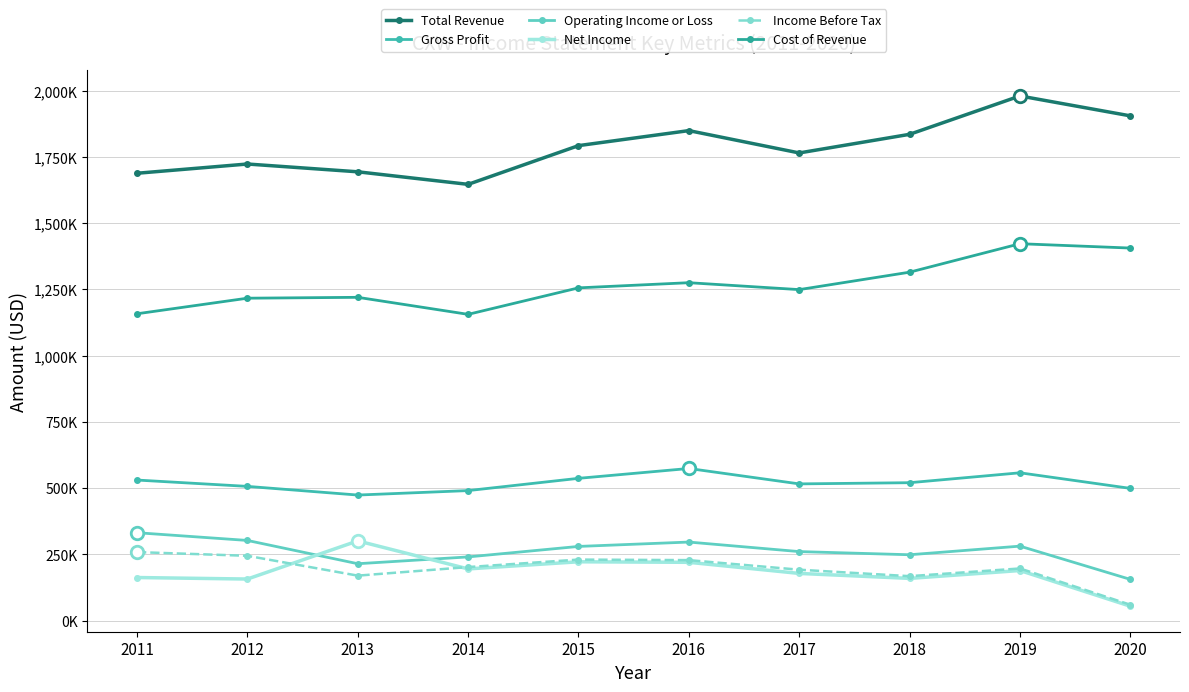

Reading left to right, what are all the values shown in this chart?

Total Revenue: 1688800	1723700	1694300	1646900	1793100	1849800	1765500	1835800	1980700	1905500
Gross Profit: 530500	506600	473900	490700	537000	574200	516000	520500	557900	499100
Operating Income or Loss: 331700	302500	214600	240300	279900	296400	260400	248500	281000	155500
Net Income: 162500	156800	300800	195000	221900	219900	178000	159200	188900	54200
Income Before Tax: 258500	244500	169600	202000	230200	228200	192000	167600	196700	59700
Cost of Revenue: 1158300	1217100	1220400	1156100	1256100	1275600	1249500	1315300	1422800	1406400